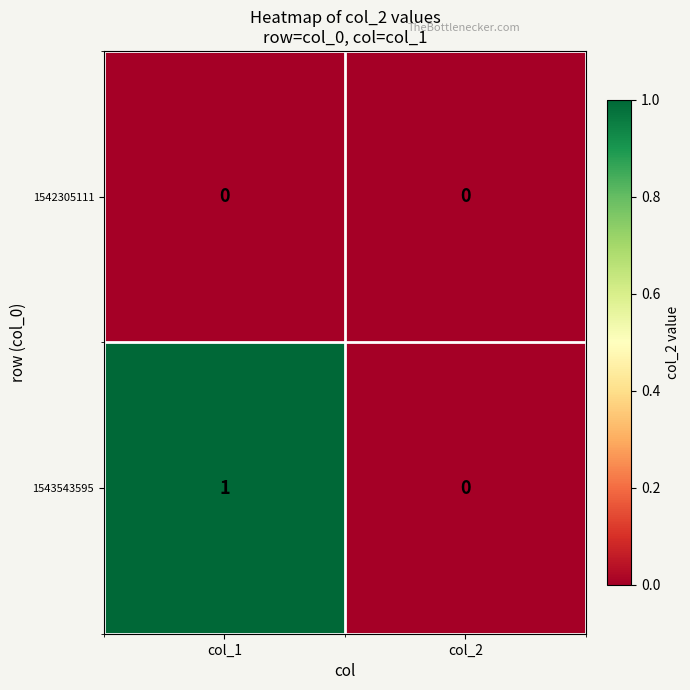

True or false: 1543543595 has a value of -1 at col_2.

False